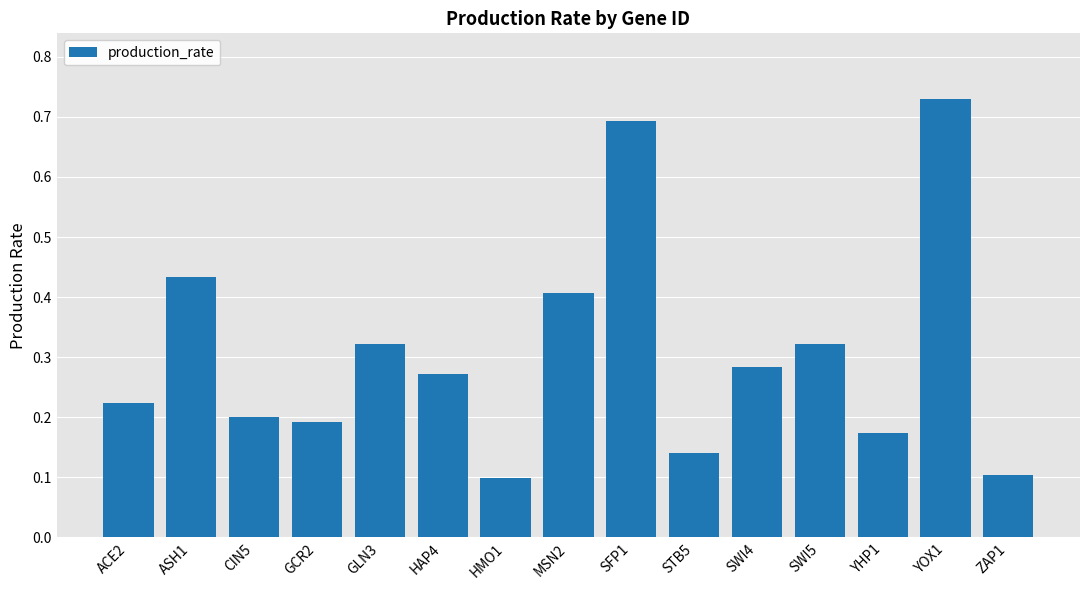

The value at ASH1 is 0.7. True or false?

False